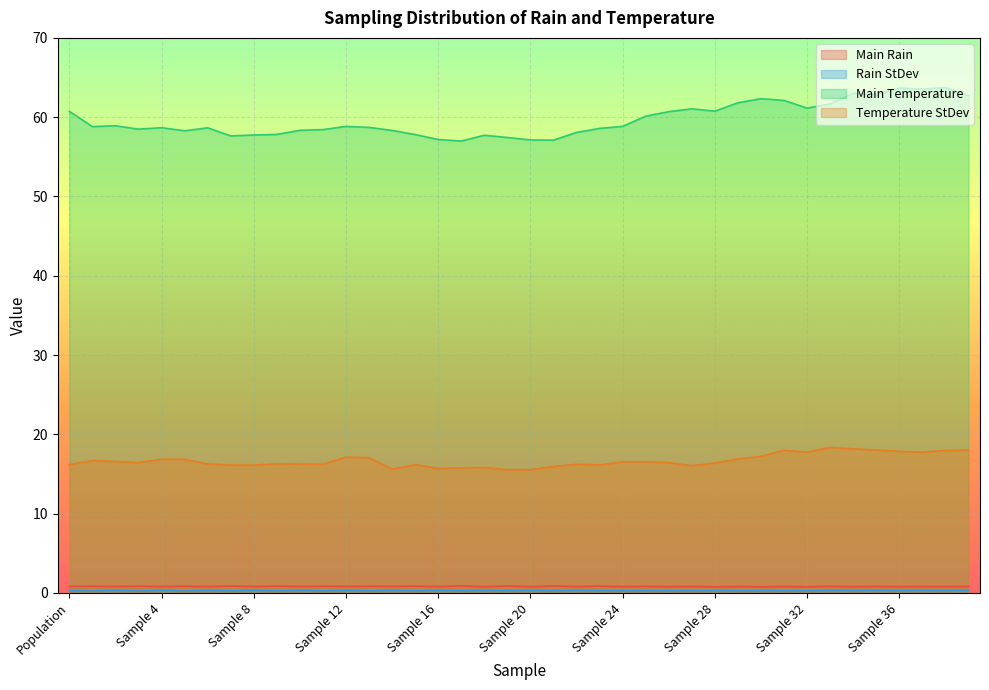

What value does the Temperature StDev series have at Sample 10?

16.3